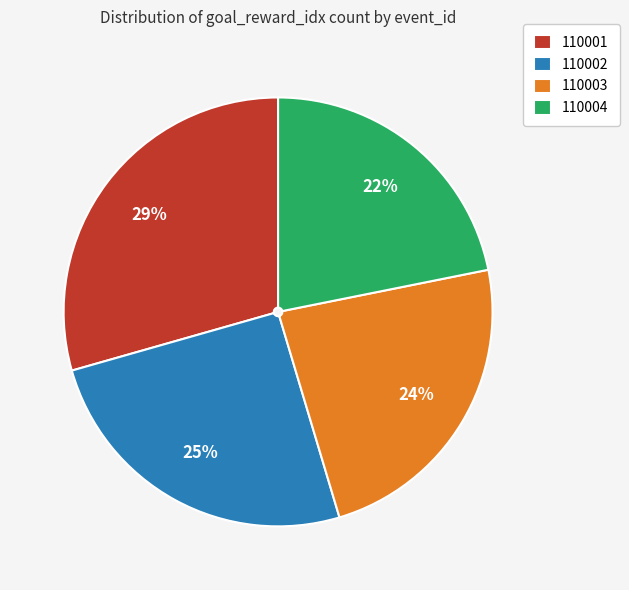

Is there any slice that represents more than half of the pie?

No